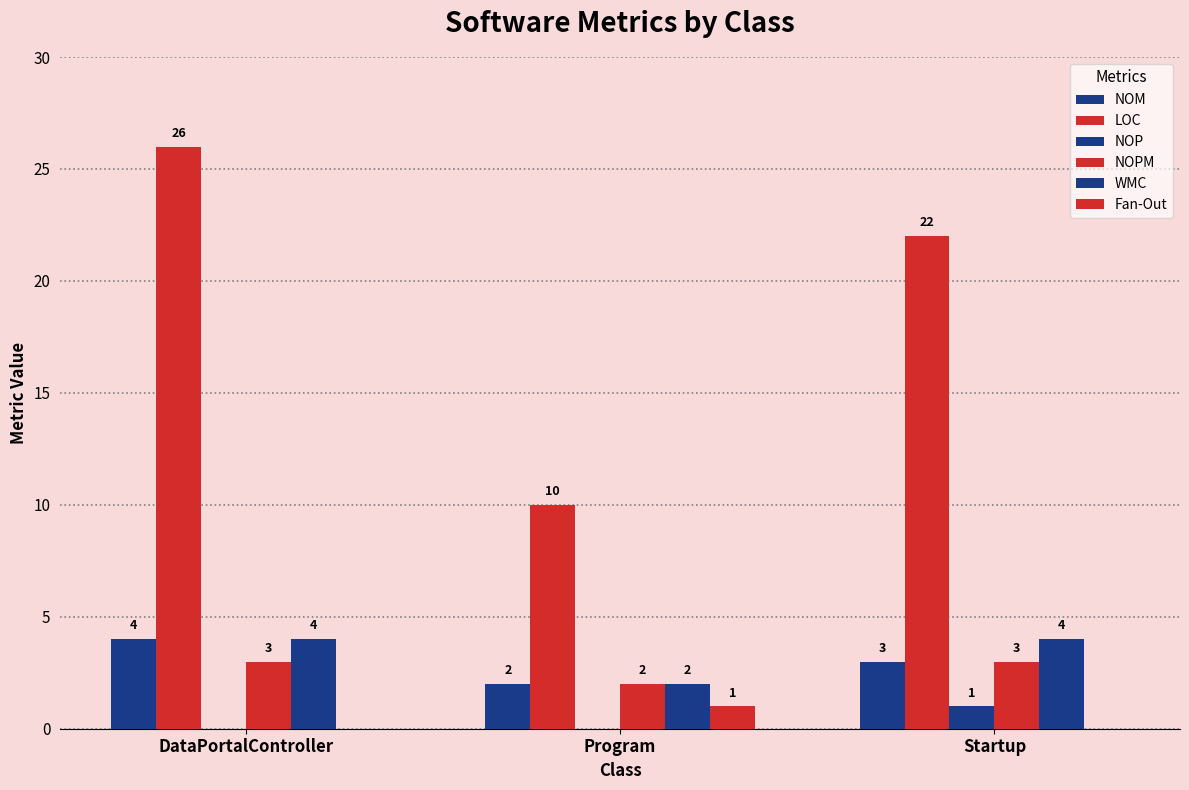

List the series in order of their peak value, highest first.

LOC, NOM, WMC, NOPM, NOP, Fan-Out